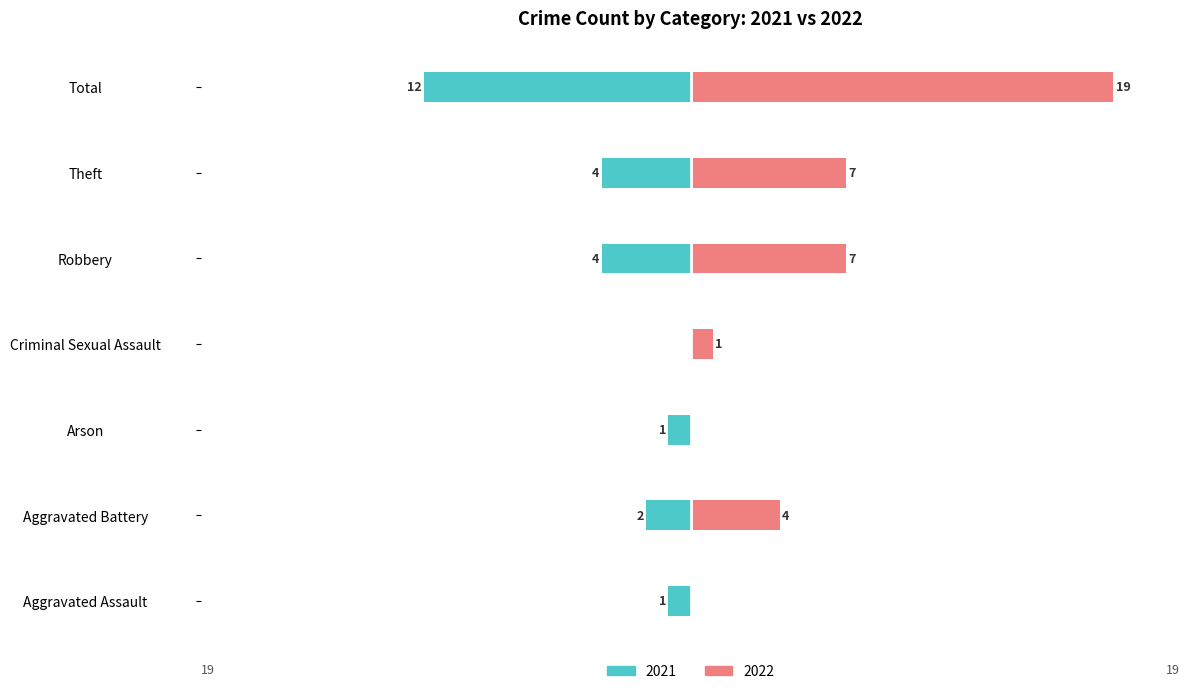

What position from the right is Criminal Sexual Assault?

4